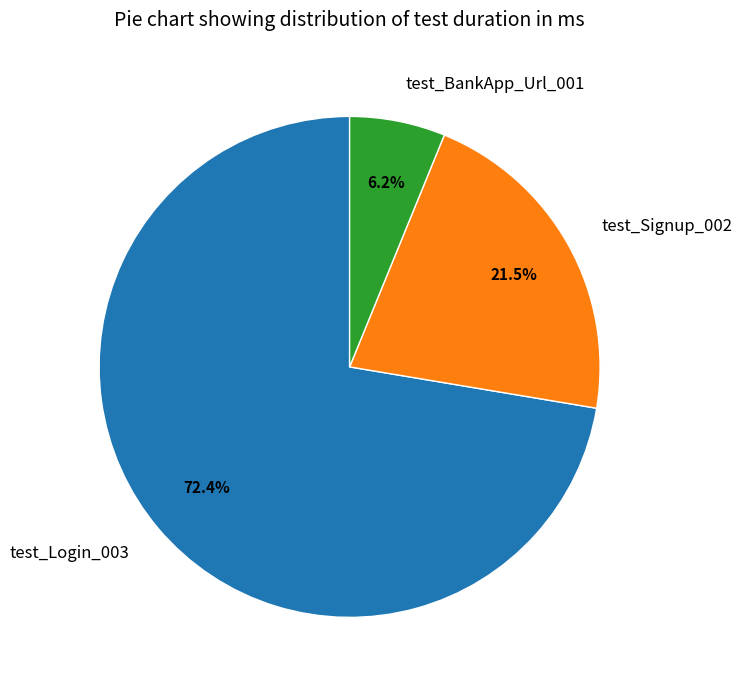

Rank the categories by value from lowest to highest.

test_BankApp_Url_001, test_Signup_002, test_Login_003